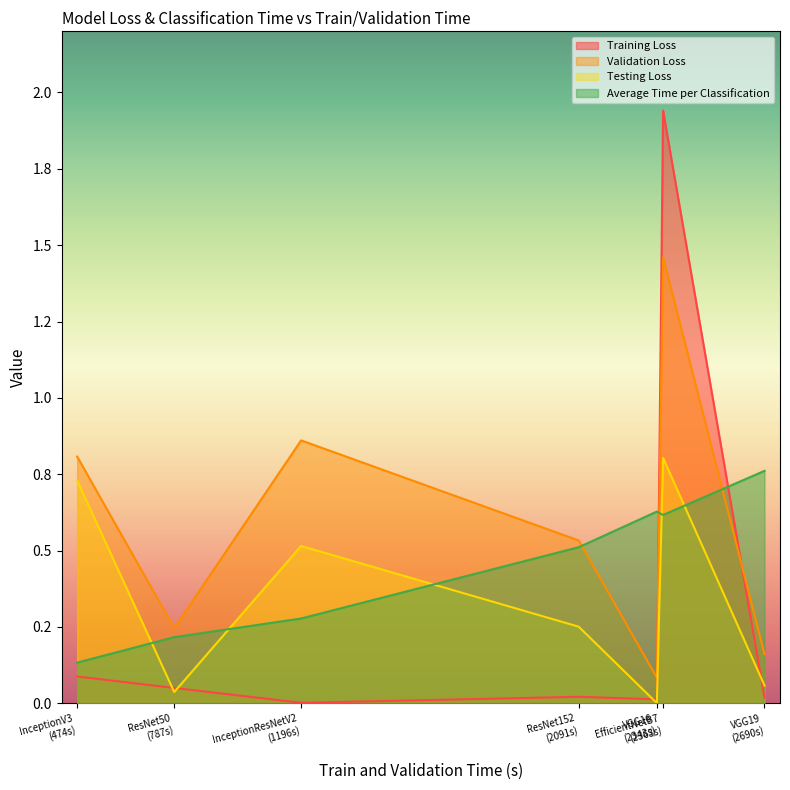

Does the chart display data point markers on the line(s)?

No